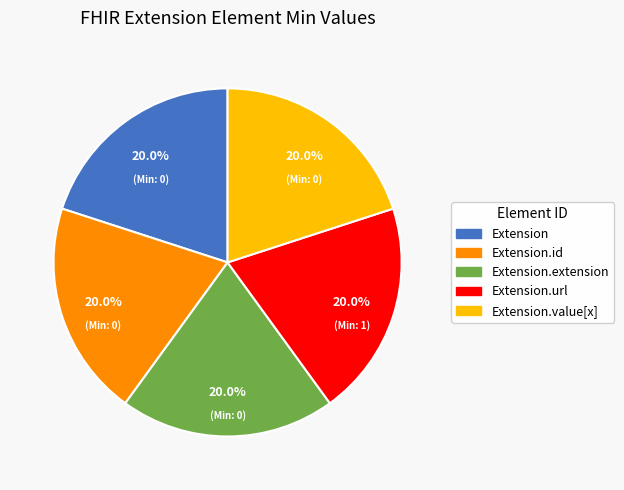

Does Extension.url account for over 50% of the chart?

No